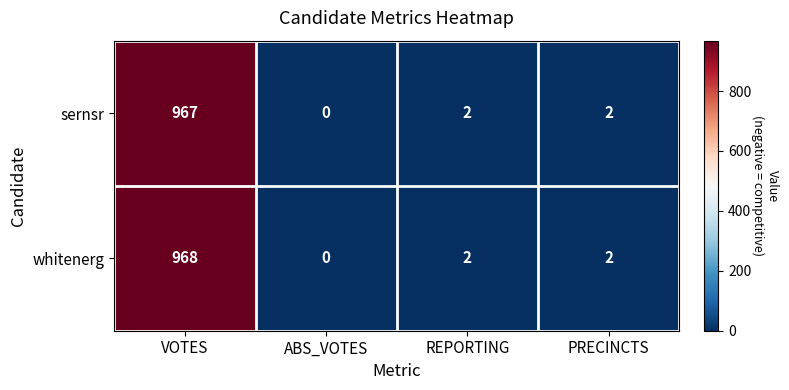

The whitenerg series shows 3 at PRECINCTS. True or false?

False